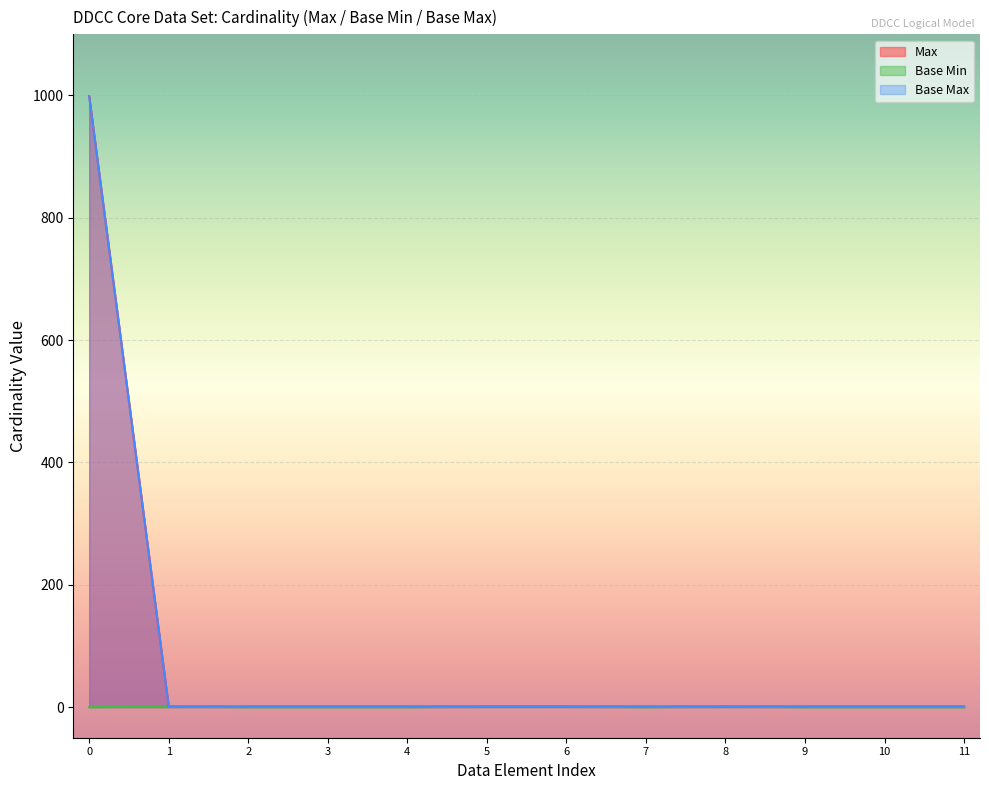

What is the difference between the maximum and minimum values in the Base Min series?

1